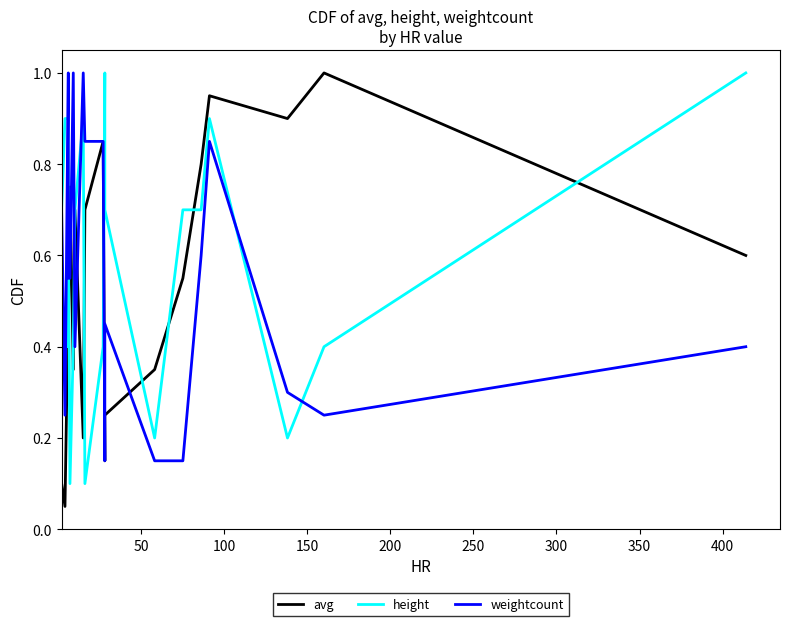

How many distinct data groups are displayed?

3